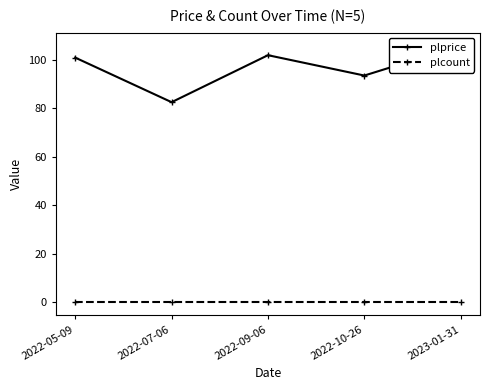

The plcount series shows 0.0 at 2022-10-26. True or false?

True